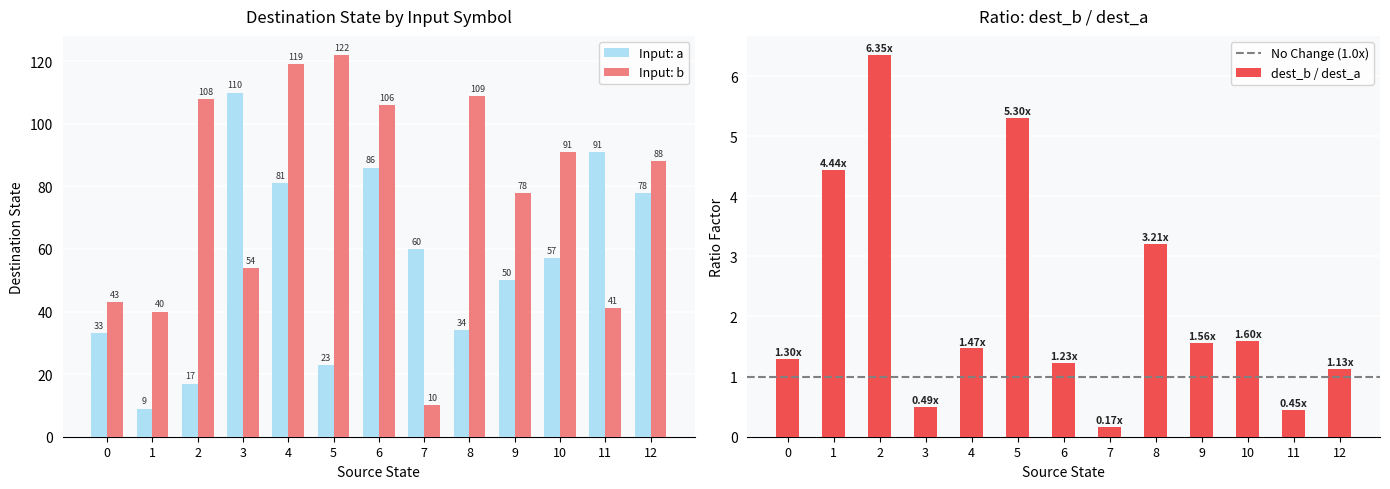

How many bars are there in each group?

2